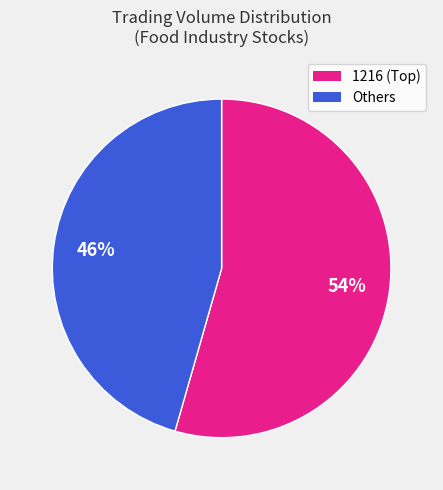

To the nearest percent, what is the average slice percentage?

50%